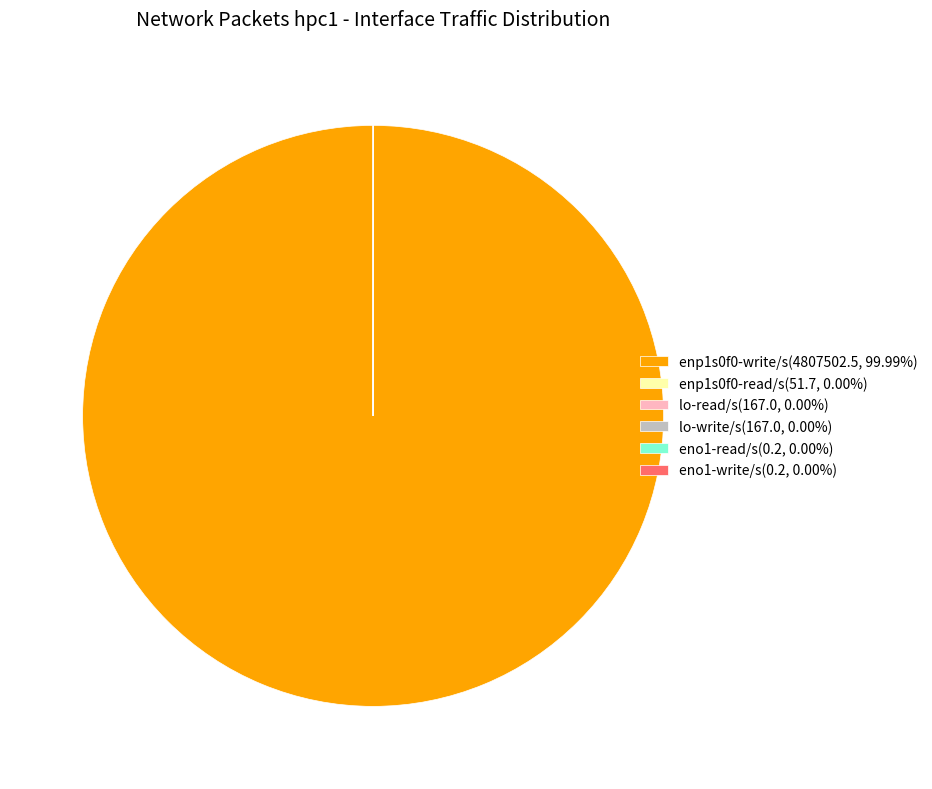

Is there any slice that represents more than half of the pie?

Yes